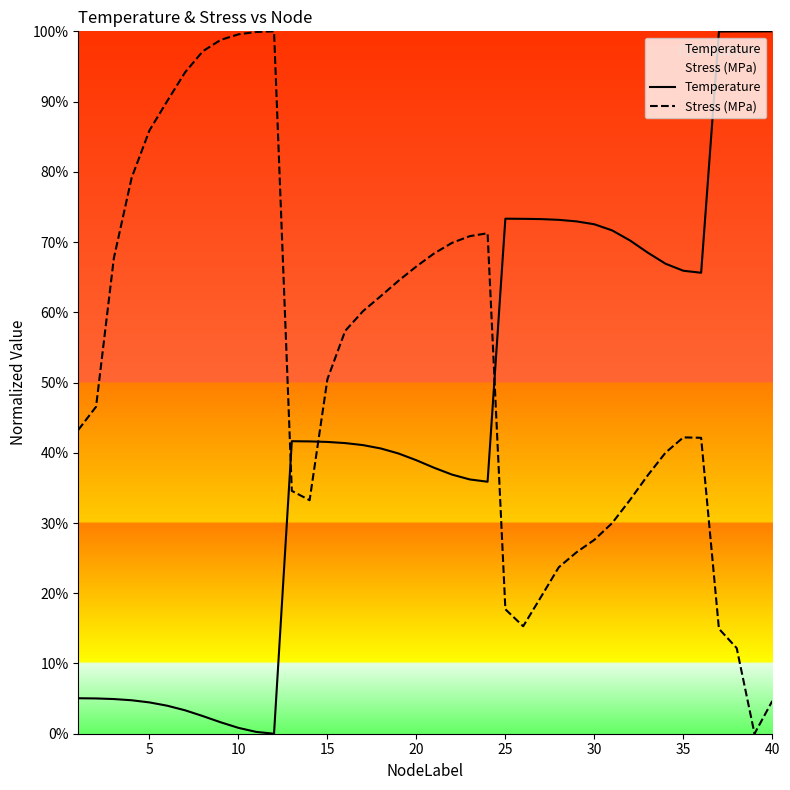

Which series has the largest total across all categories?

Stress (MPa)